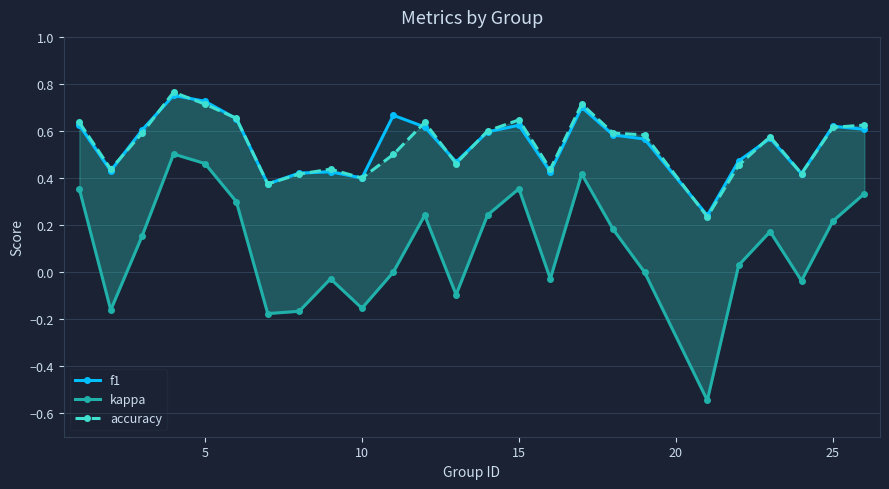

Rank the series at 10 from lowest to highest value.

kappa, f1, accuracy